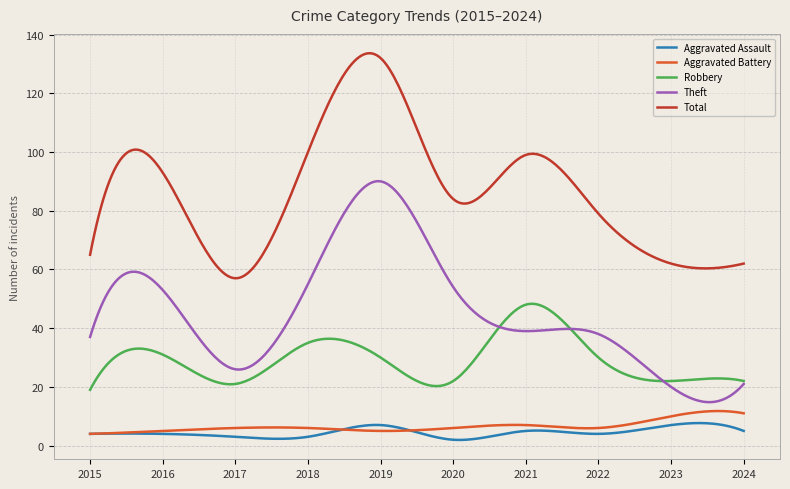

What is the minimum value for Aggravated Battery?

4.0